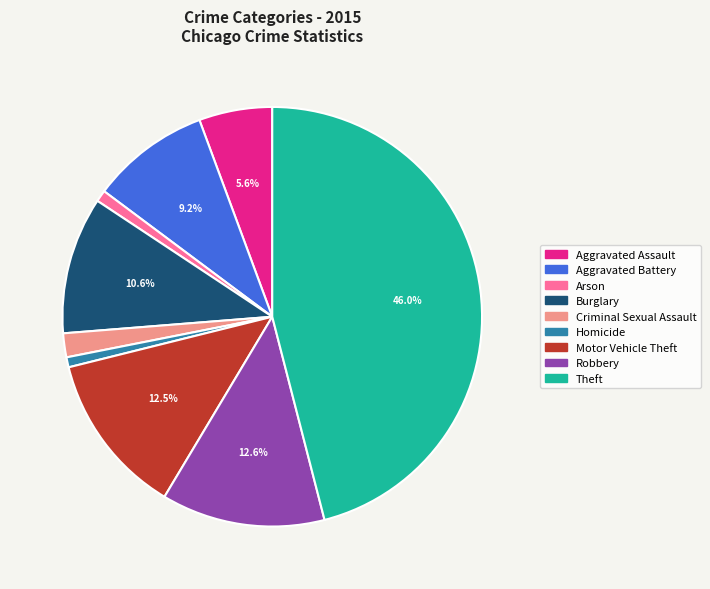

Combined, do Arson and Robbery account for over 50%?

No